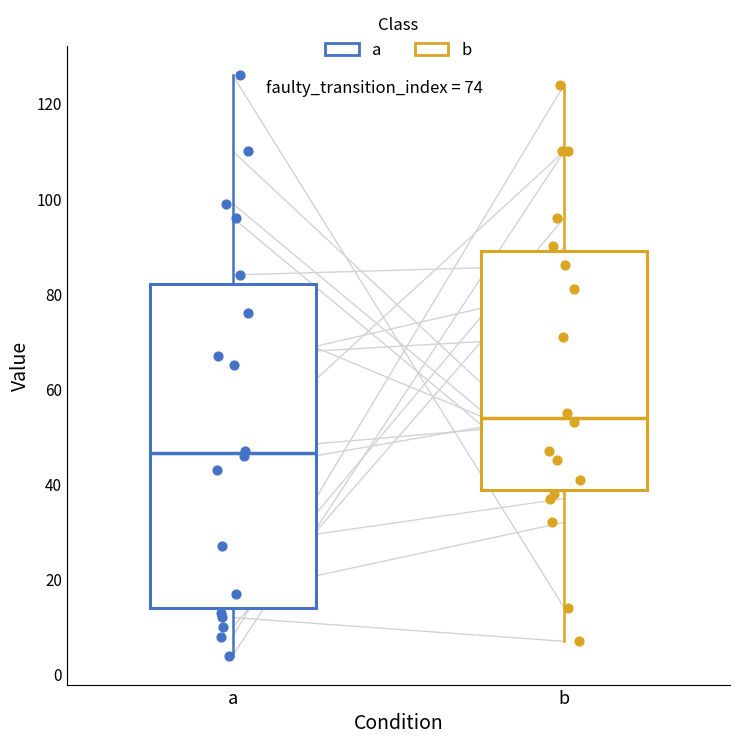

Which box's median line is the lowest?

a